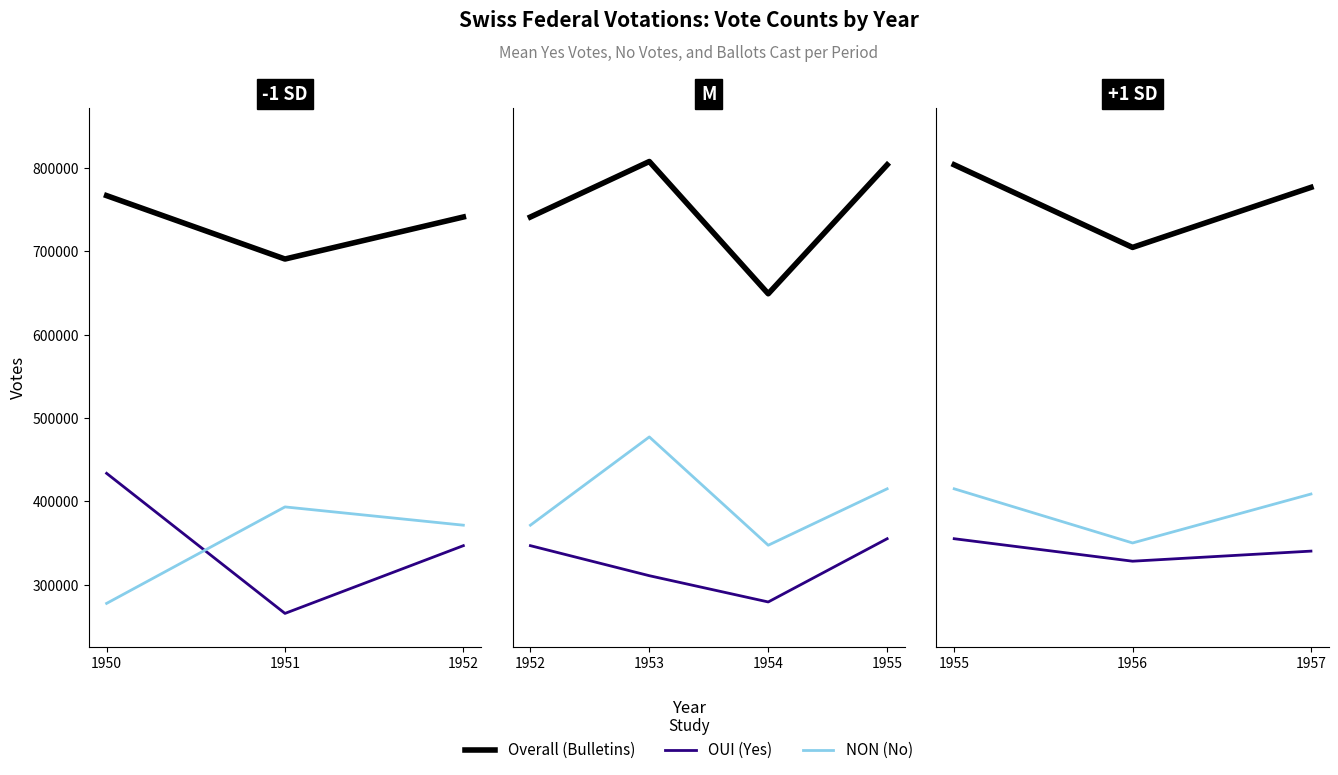

Does the chart display data point markers on the line(s)?

No